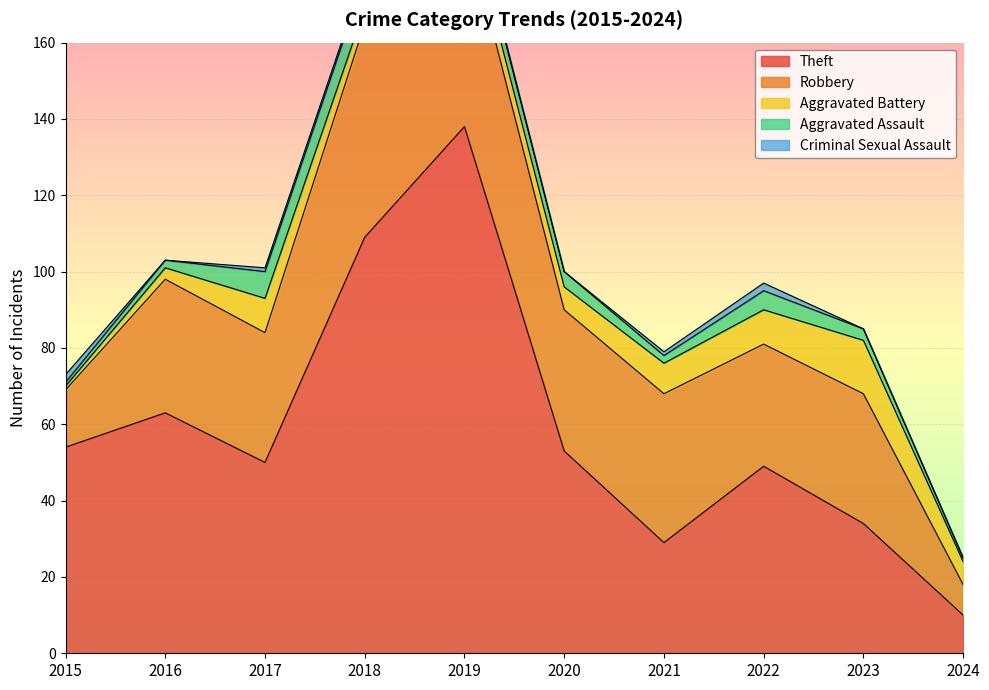

Reading left to right, transcribe all the data shown in this chart.

Theft: 54	63	50	109	138	53	29	49	34	10
Robbery: 15	35	34	56	54	37	39	32	34	8
Aggravated Battery: 1	3	9	4	5	6	8	9	14	6
Aggravated Assault: 1	2	7	8	5	4	2	5	3	1
Criminal Sexual Assault: 2	0	1	1	1	0	1	2	0	0